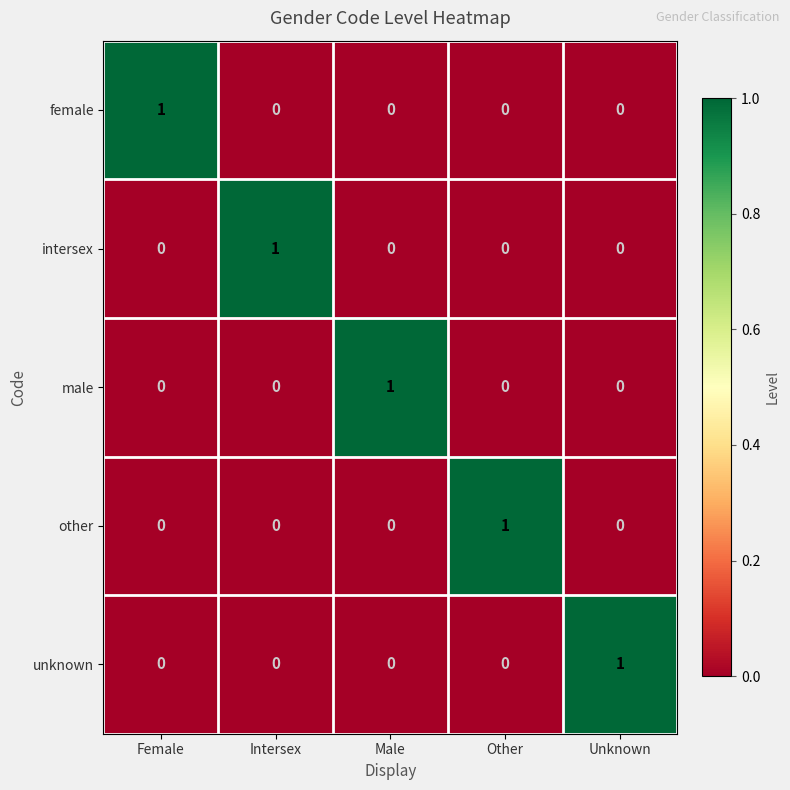

The value of unknown at Other is -1. True or false?

False